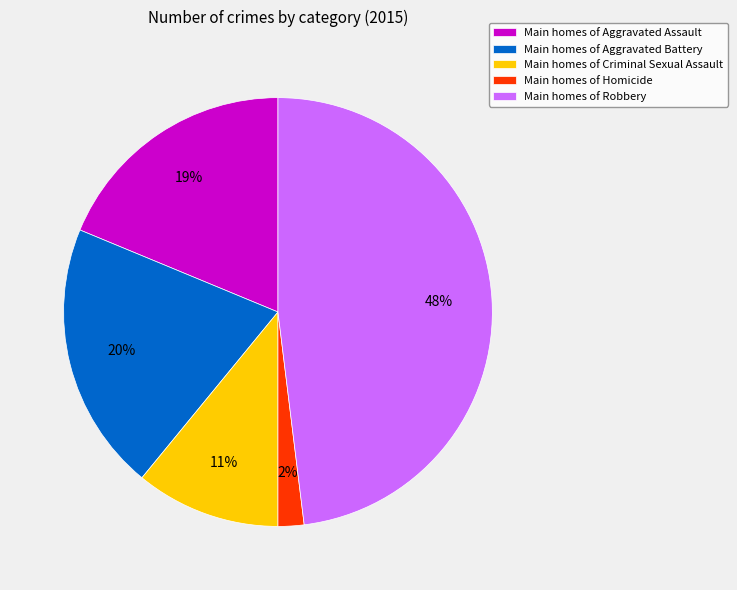

Rank the categories by value from highest to lowest.

Main homes of Robbery, Main homes of Aggravated Battery, Main homes of Aggravated Assault, Main homes of Criminal Sexual Assault, Main homes of Homicide